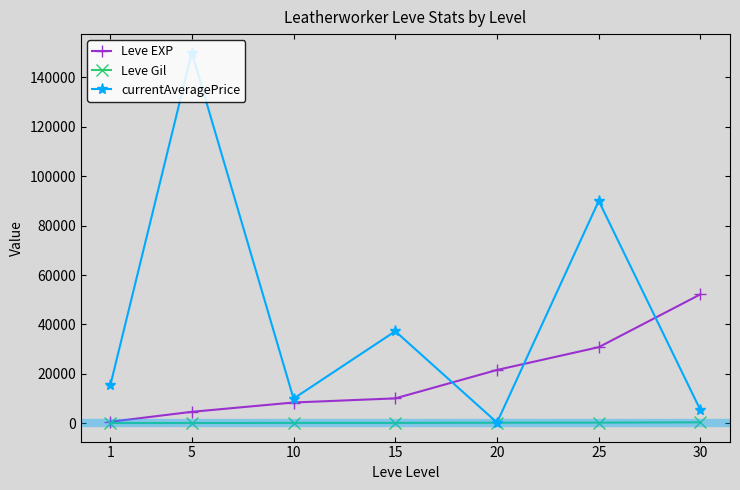

List the labels in order of currentAveragePrice value, largest first.

5, 25, 15, 1, 10, 30, 20